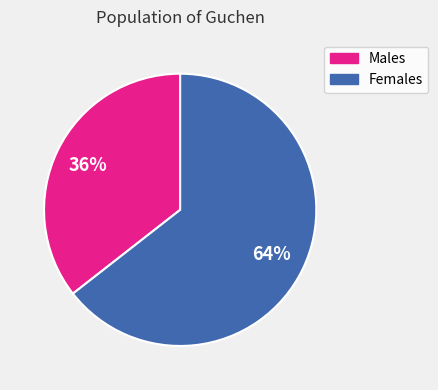

To the nearest percent, what is the average slice percentage?

50%